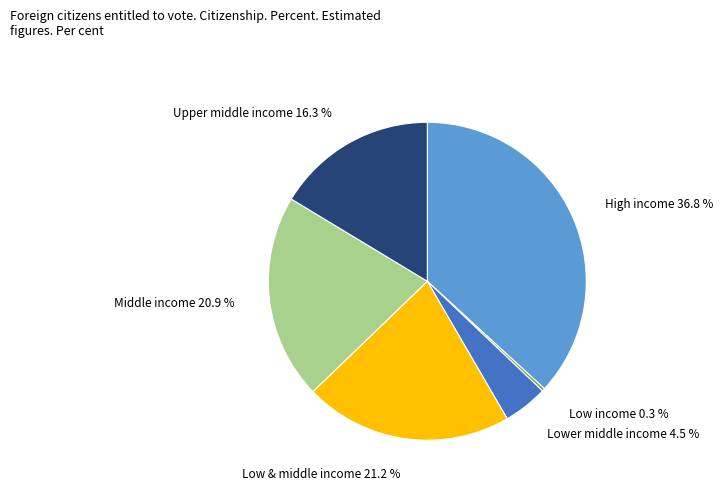

How many segments does this pie chart have?

6